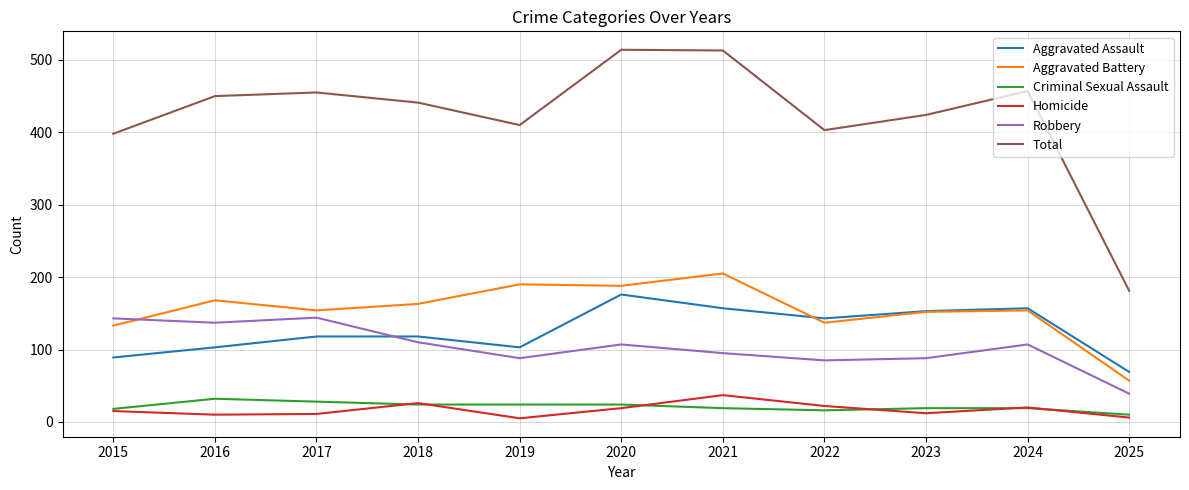

True or false: Aggravated Battery and Aggravated Assault intersect in this chart.

True